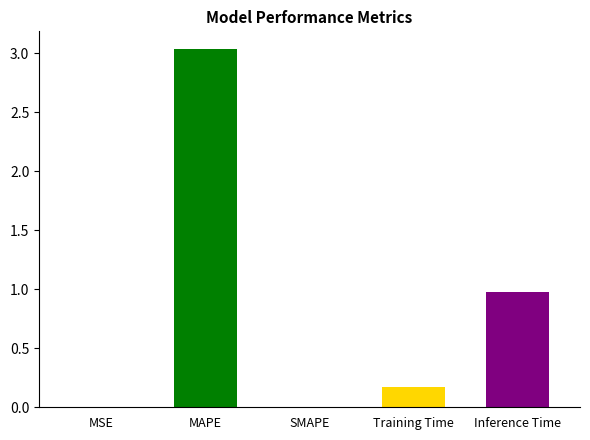

Reading left to right, list all the values displayed in this chart.

MSE=0.0	MAPE=3.0	SMAPE=0.0	Training Time=0.2	Inference Time=1.0